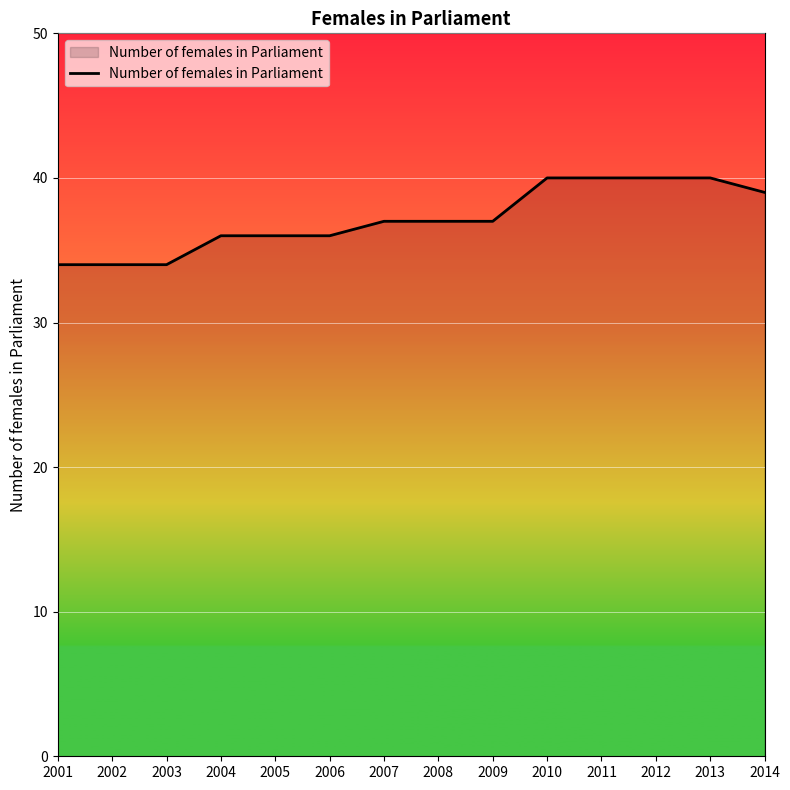

Reading right to left, extract all data points from this chart.

39	40	40	40	40	37	37	37	36	36	36	34	34	34